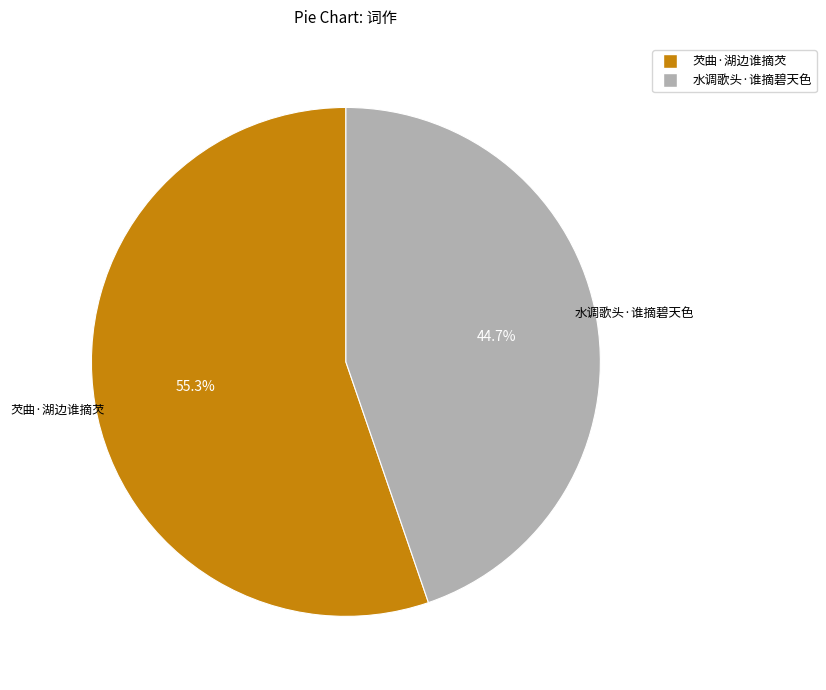

To the nearest percent, what is the average slice percentage?

50%